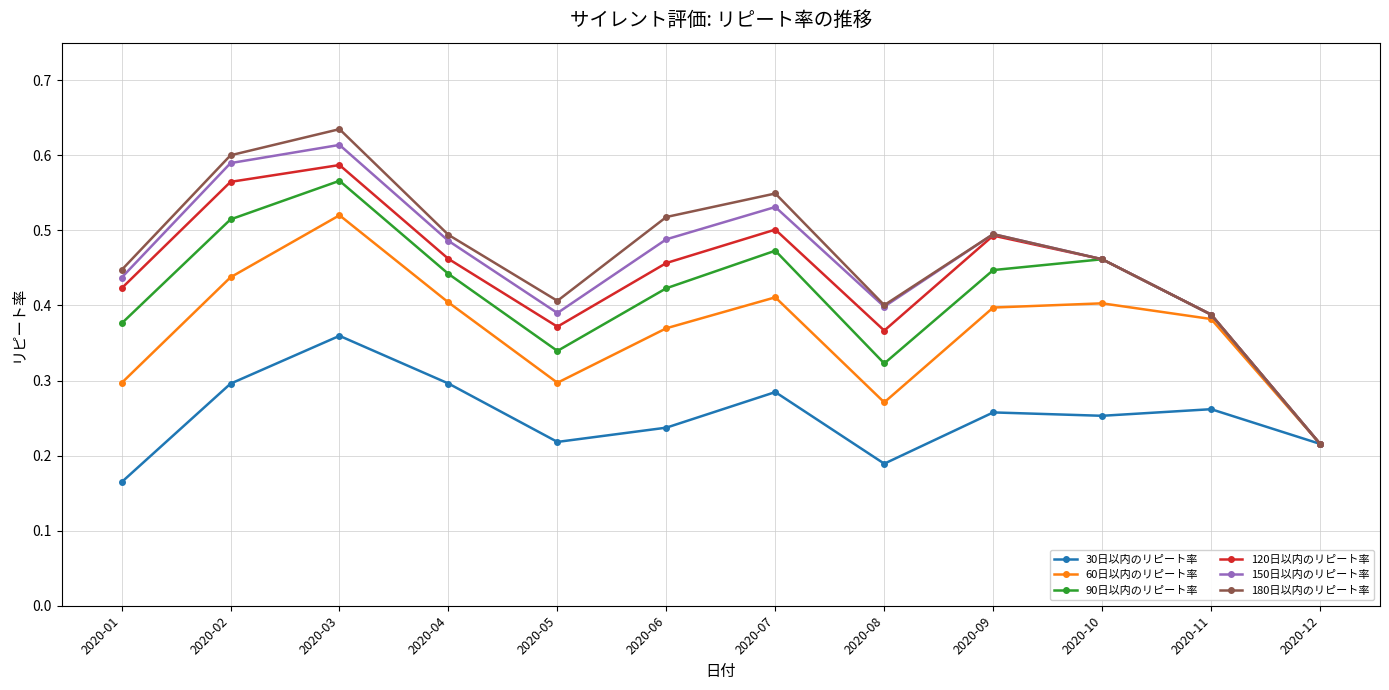

At which category does 30日以内のリピート率 reach its first local valley?

2020-05